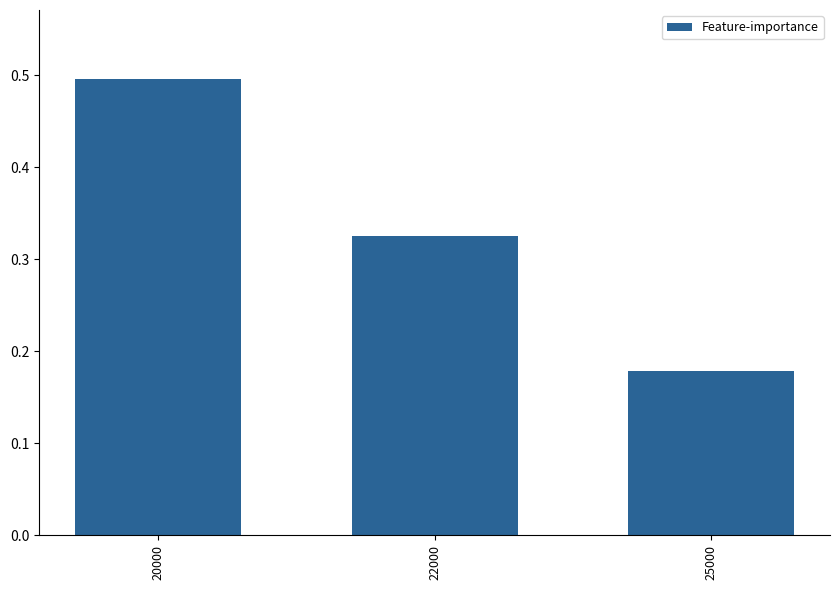

What is the value of the 1st bar from the left?

0.5